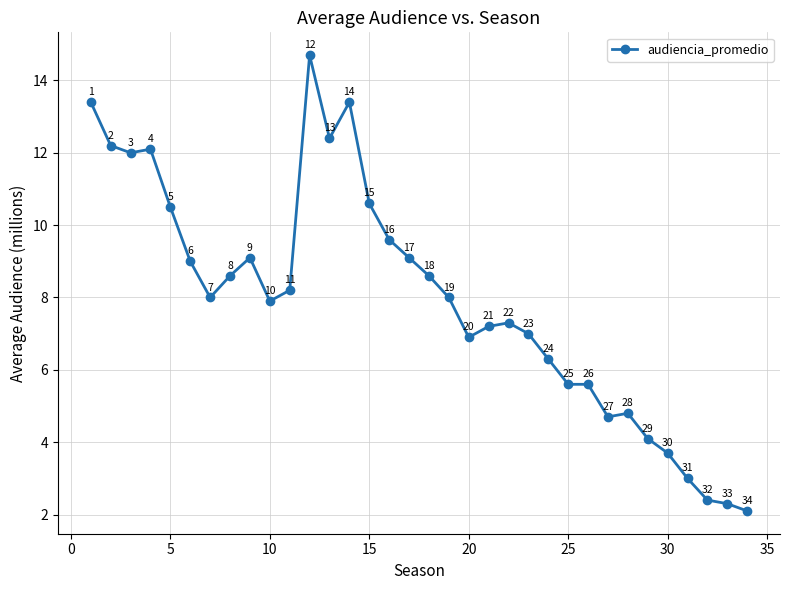

What is the value of the 30th point from the left?

3.7